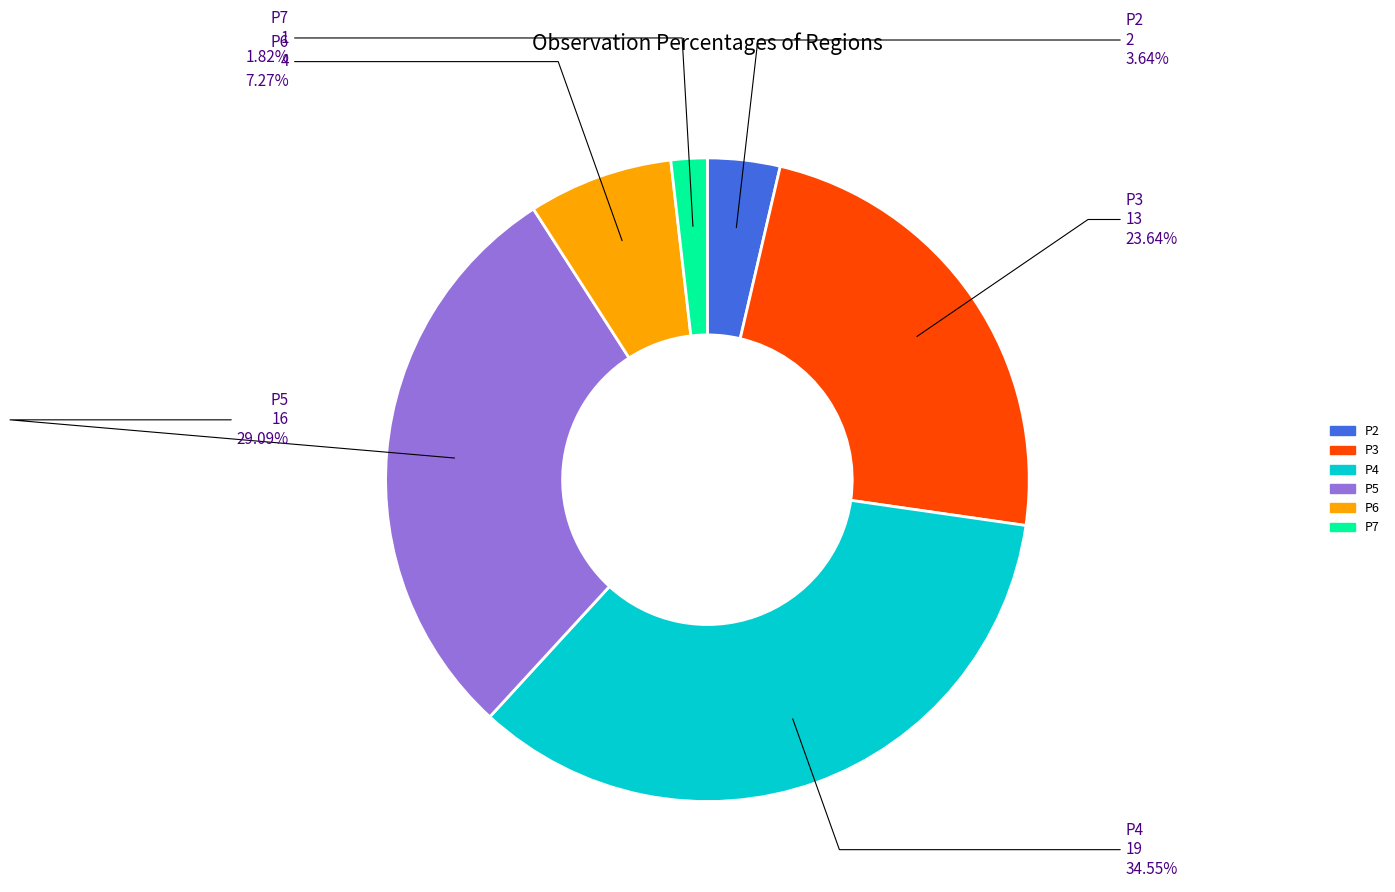

What is the ratio of the value at P5 to the value at P7?

16.0